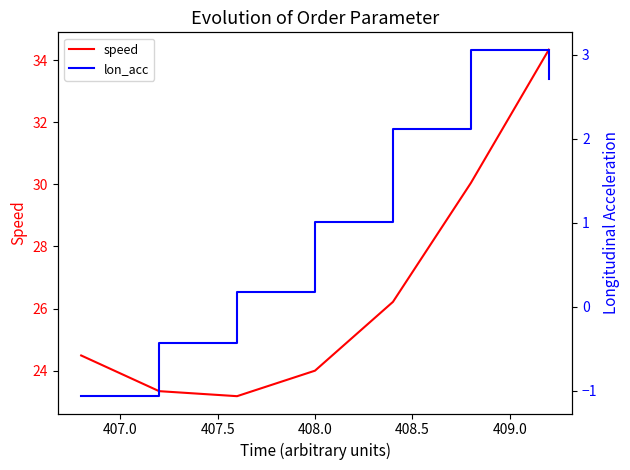

Rank the series by their maximum value, from lowest to highest.

lon_acc, speed